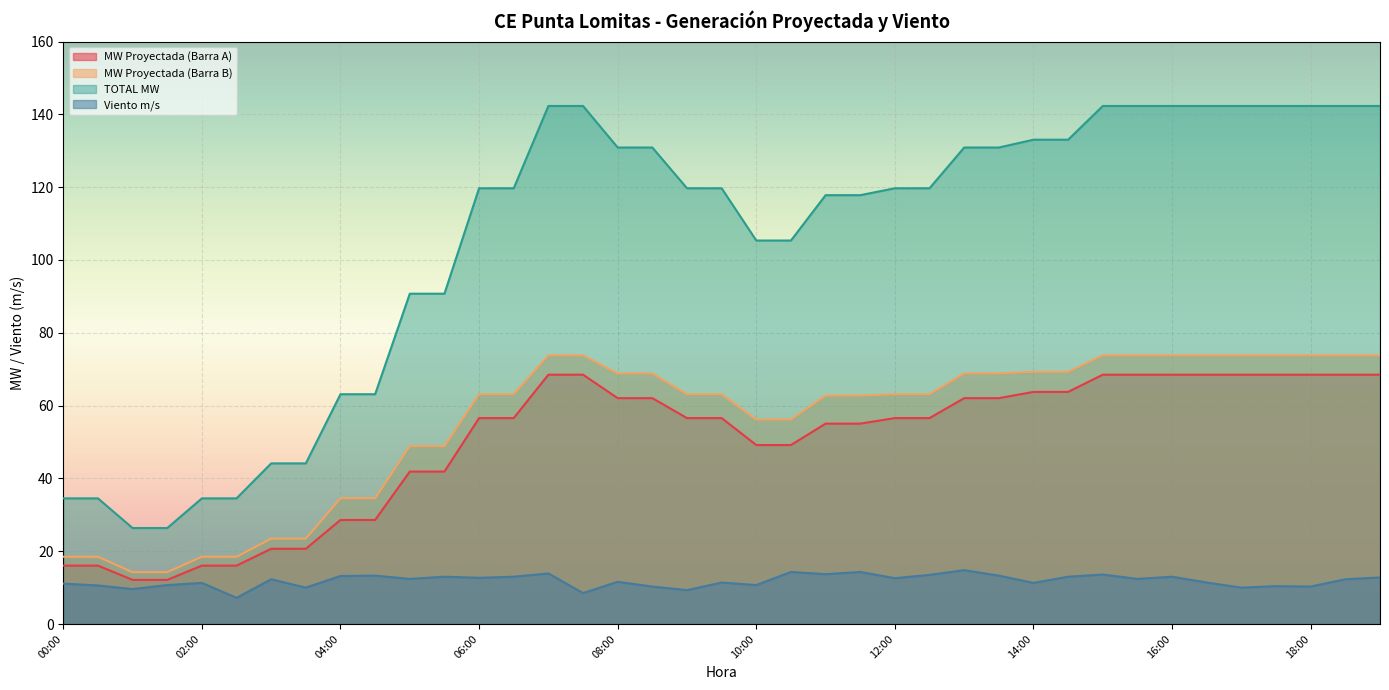

How many data points does each series have?

39